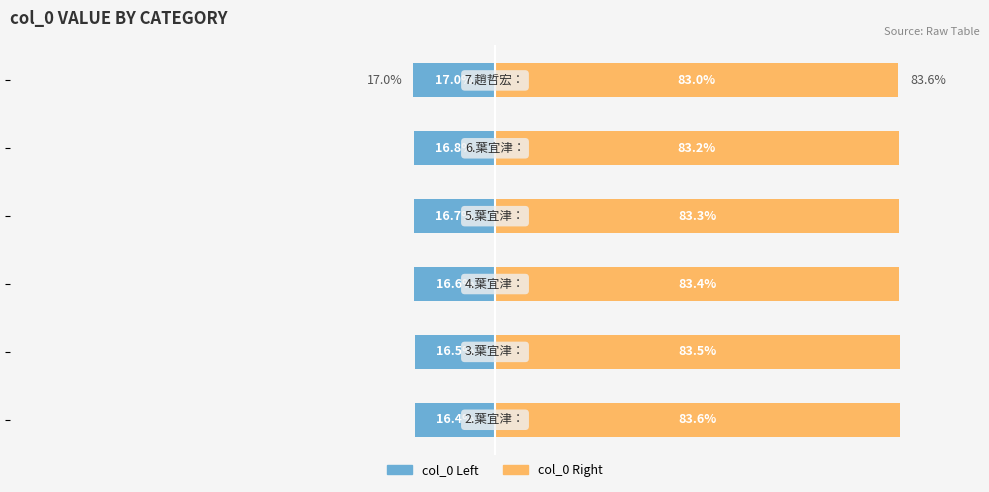

The col_0 Right series shows 125.4 at 1. True or false?

False